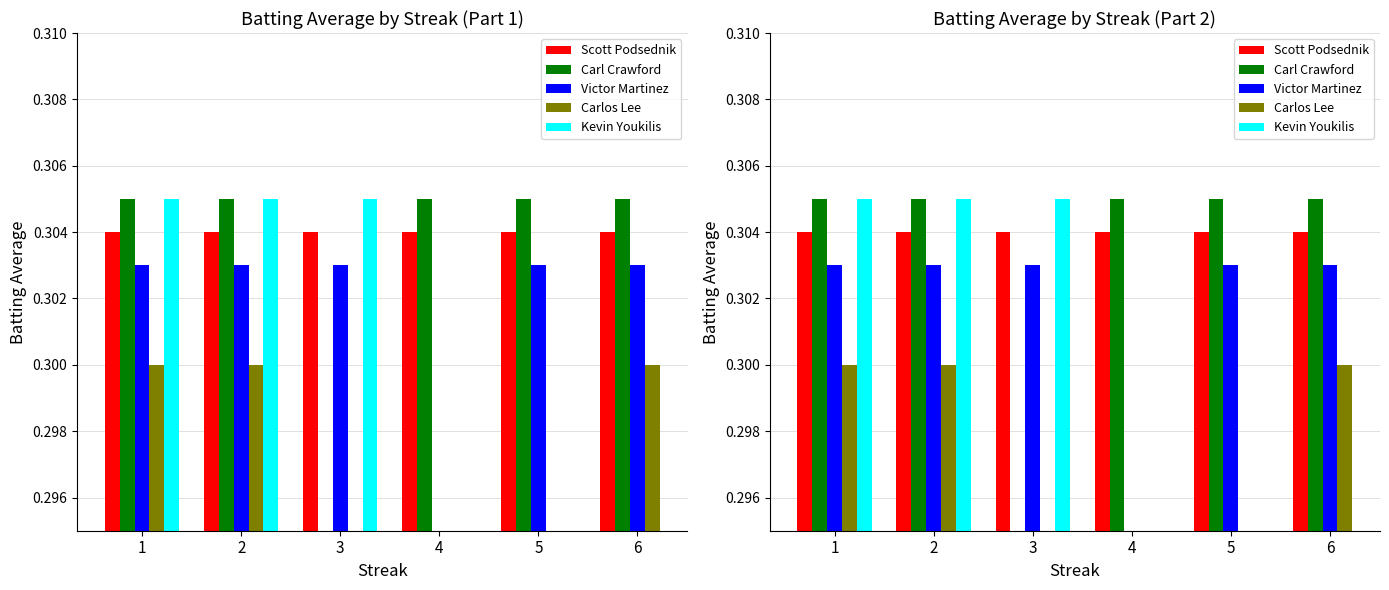

Is the value of Carlos Lee at 3 greater than the value of Scott Podsednik at 3?

No